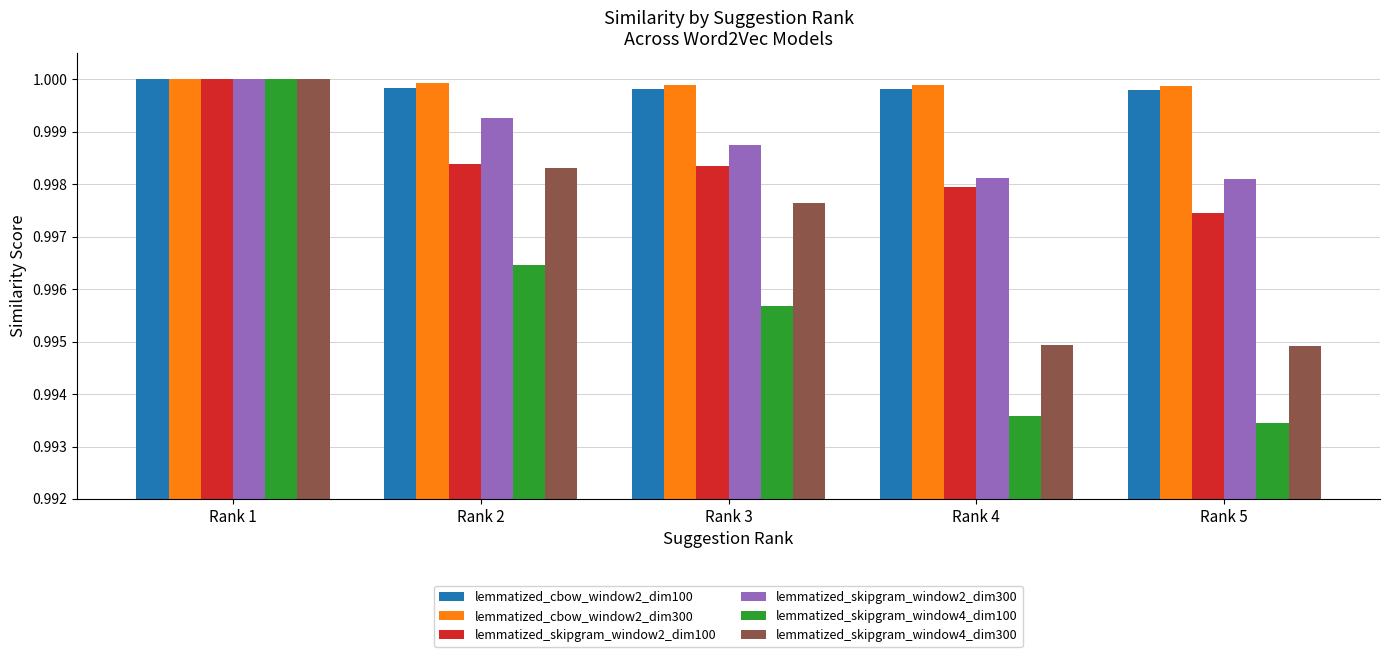

What is the sum of all lemmatized_skipgram_window4_dim100 values?

5.0